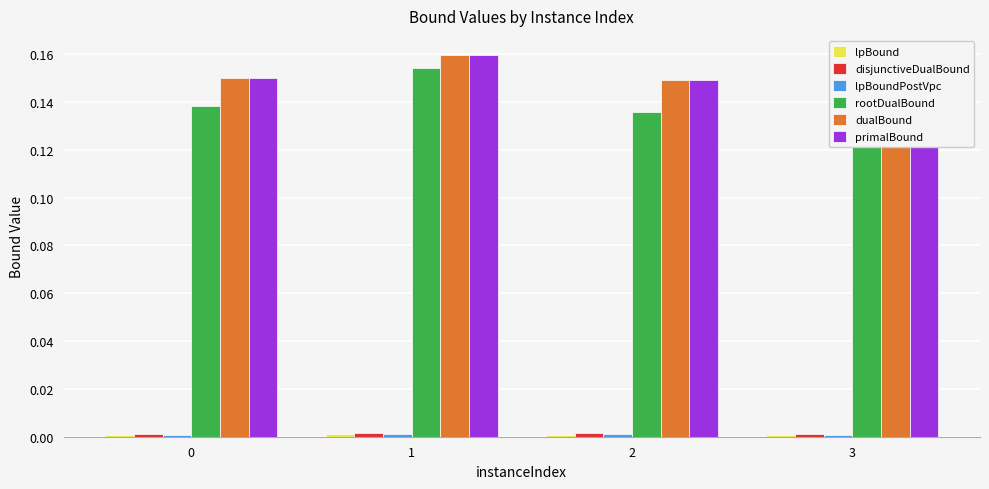

Reading left to right, what are all the values shown in this chart?

lpBound: 0=0.0	1=0.0	2=0.0	3=0.0
disjunctiveDualBound: 0=0.0	1=0.0	2=0.0	3=0.0
lpBoundPostVpc: 0=0.0	1=0.0	2=0.0	3=0.0
rootDualBound: 0=0.1	1=0.2	2=0.1	3=0.1
dualBound: 0=0.1	1=0.2	2=0.1	3=0.1
primalBound: 0=0.2	1=0.2	2=0.1	3=0.2